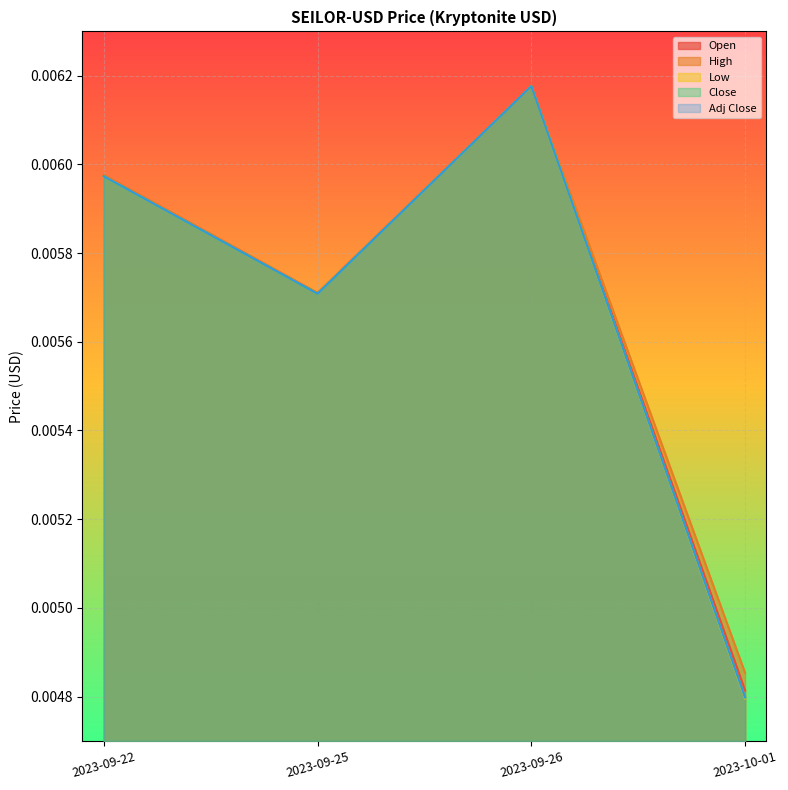

Is the value of Close at 2023-09-22 greater than the value of Open at 2023-10-01?

Yes